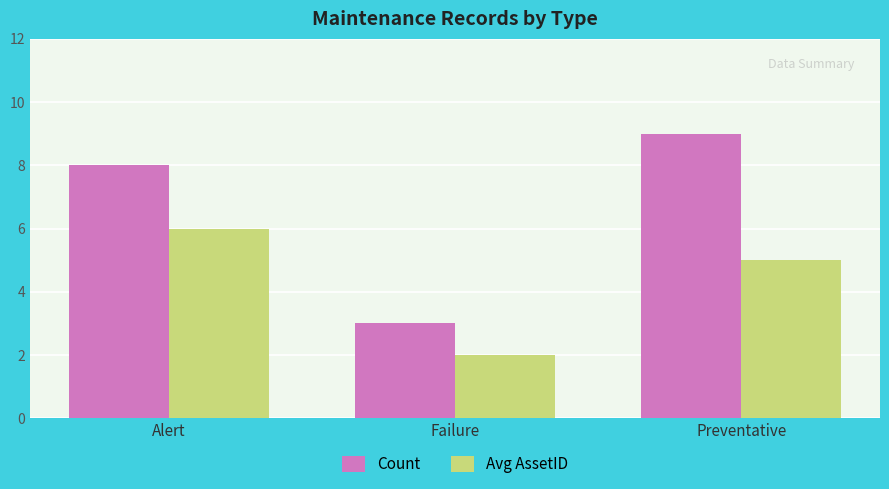

What is the sum of all Count values?

20